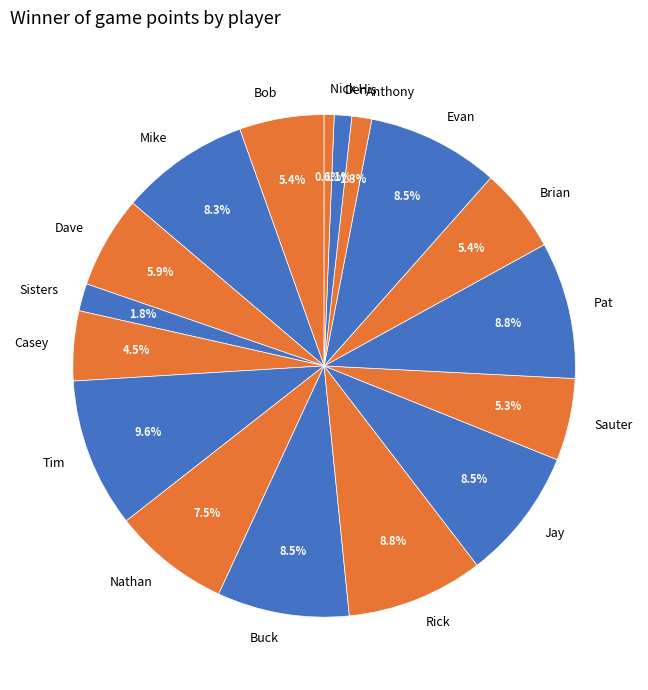

Which slice is the largest?

Tim